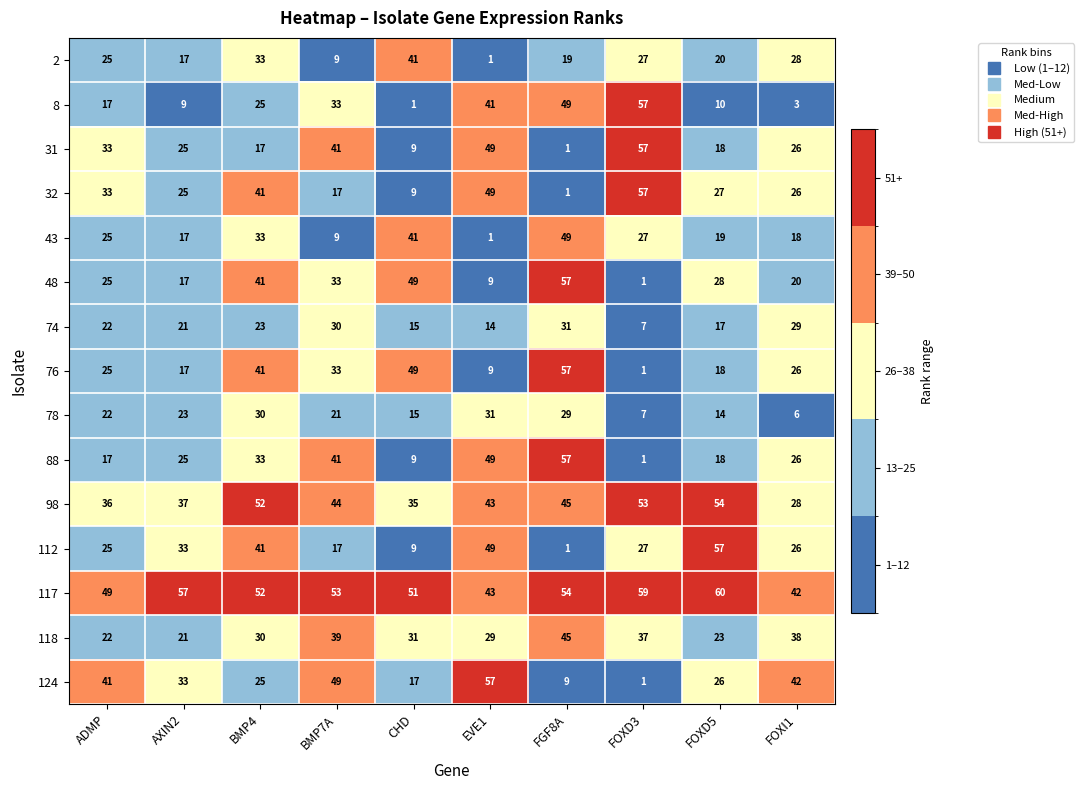

What is the difference between the maximum and second lowest values in the 124 series?

48